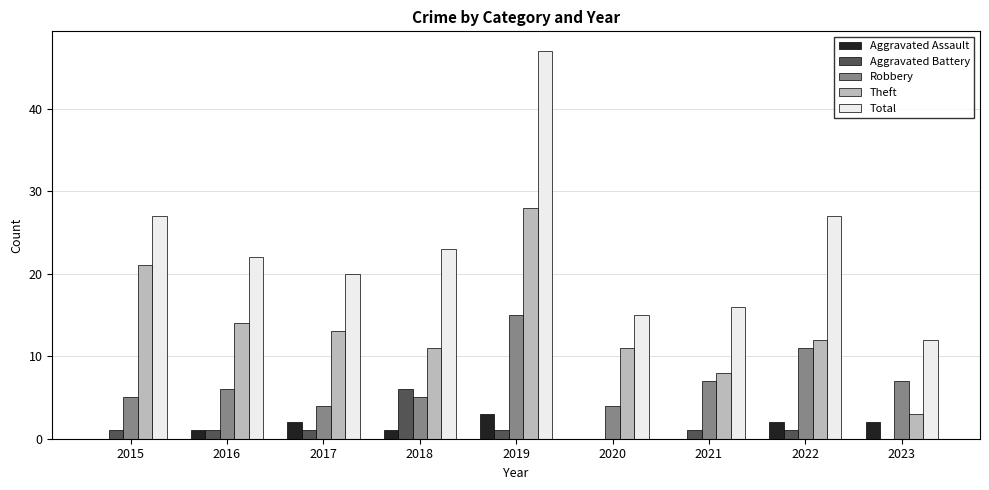

Which series has the largest total across all categories?

Total